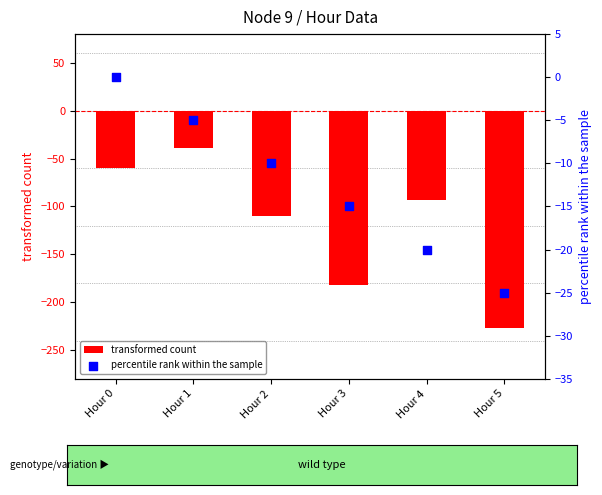

At how many categories does at least one series exceed -201?

6